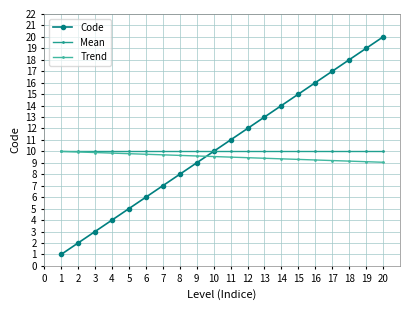

True or false: Code has more than 0 interior local peaks.

False